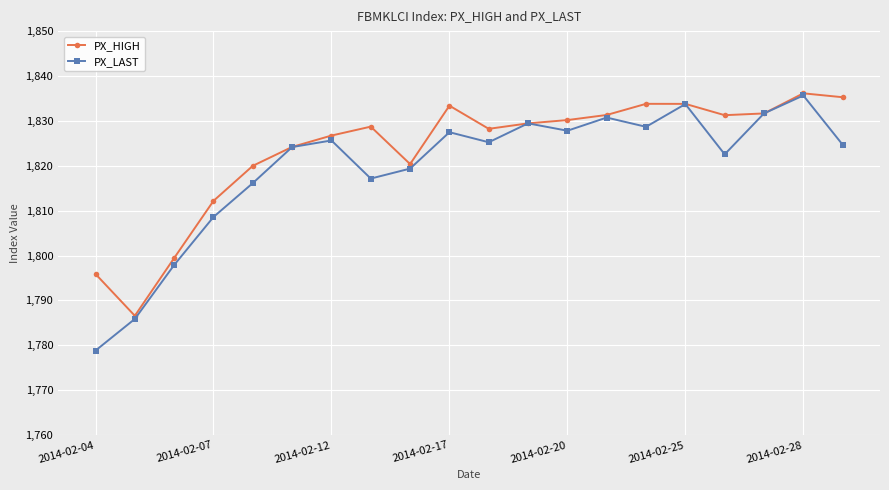

What is the highest value of the PX_HIGH series?

1836.1